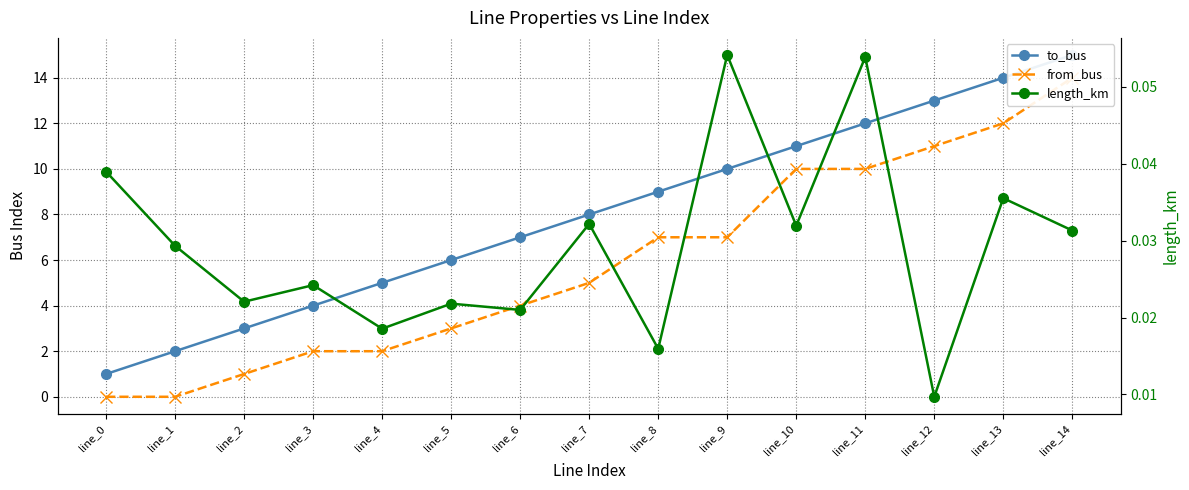

Where is length_km nearest to the value 0?

line_12